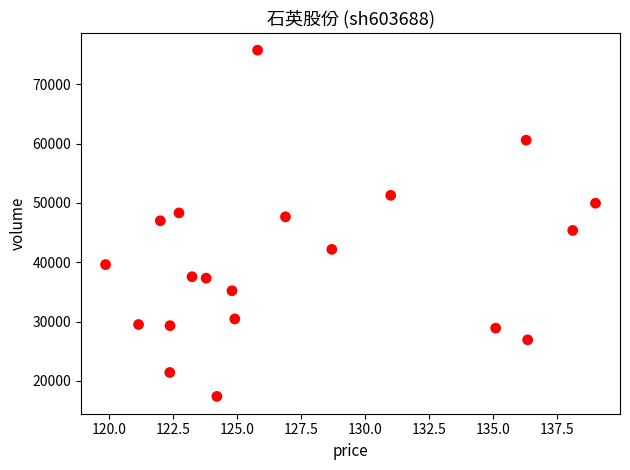

What is the range of Y values (max minus min)?

58389